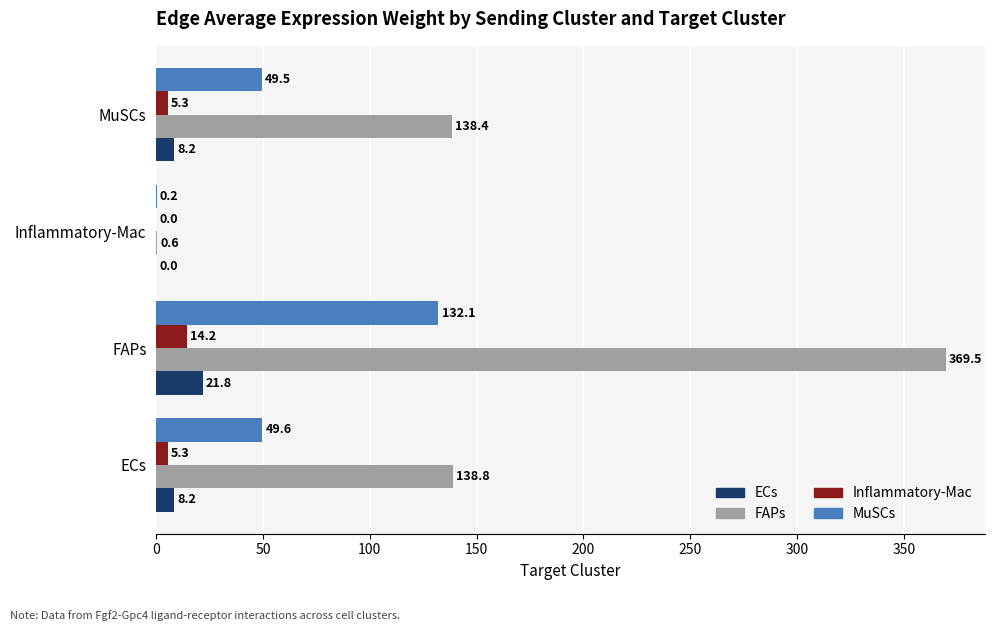

Which series has the largest range (max minus min)?

FAPs